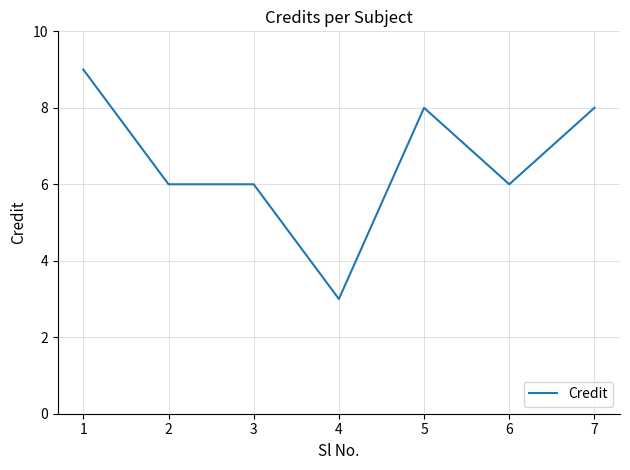

Reading left to right, transcribe all the data shown in this chart.

1=9	2=6	3=6	4=3	5=8	6=6	7=8